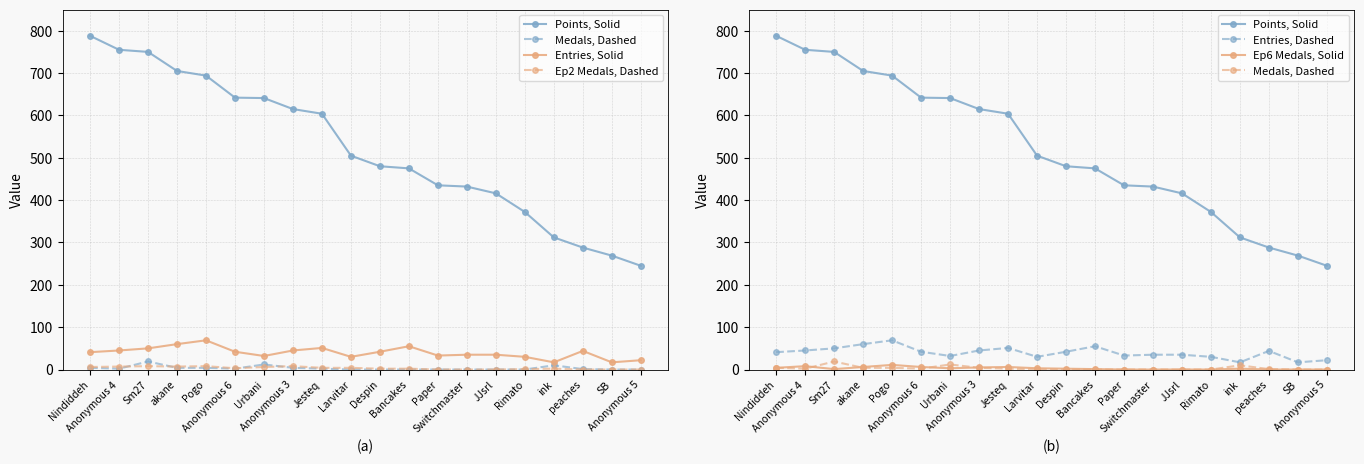

What is the difference between the maximum and minimum values in the Entries, Solid series?

52